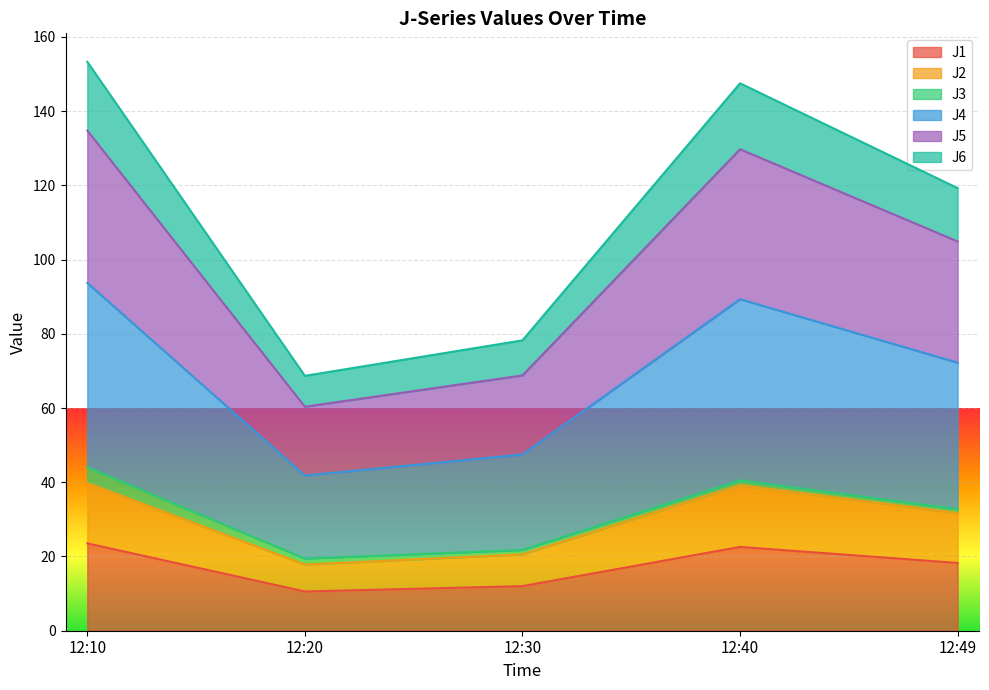

How many data points does each series have?

5